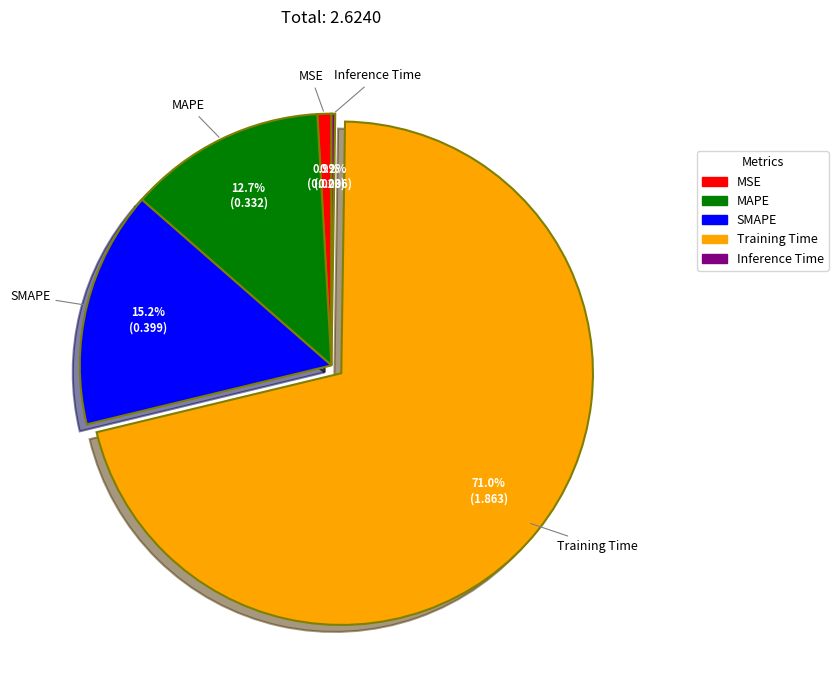

Between MAPE and SMAPE, which is larger?

SMAPE